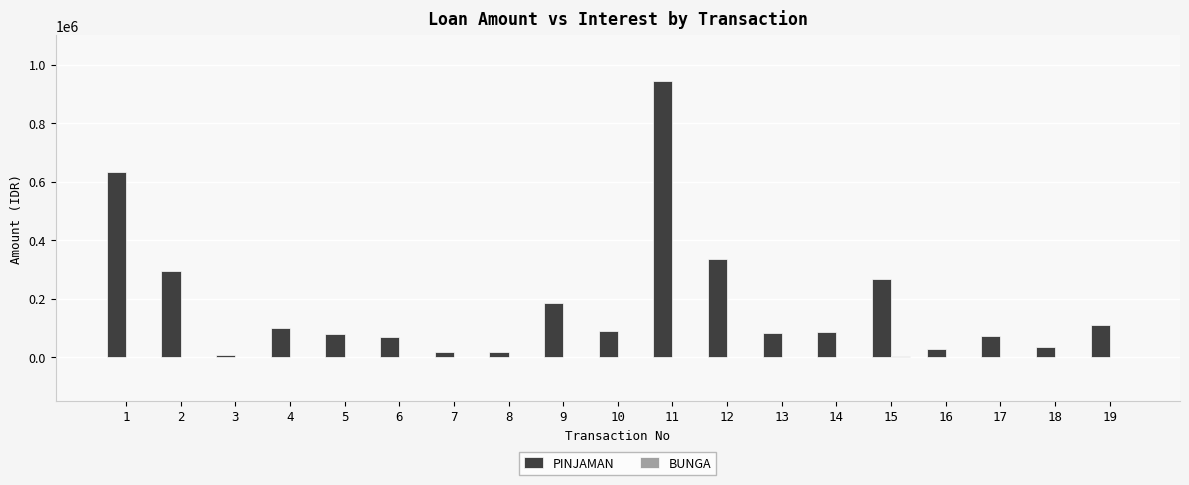

Read the PINJAMAN value at 4, to the nearest 10.

100500